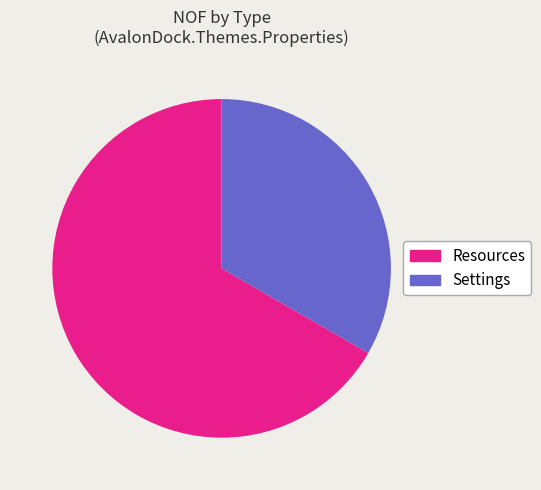

Which slice is the largest?

Resources